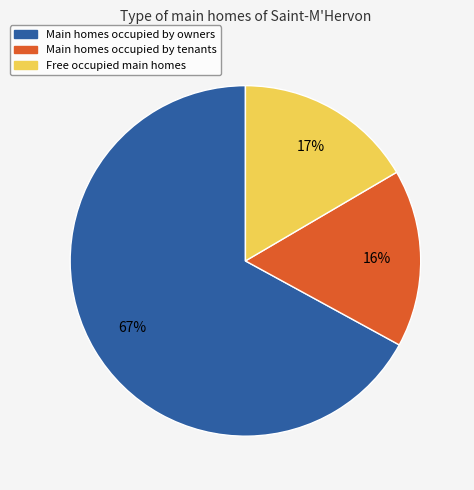

Is there any slice that represents more than half of the pie?

Yes